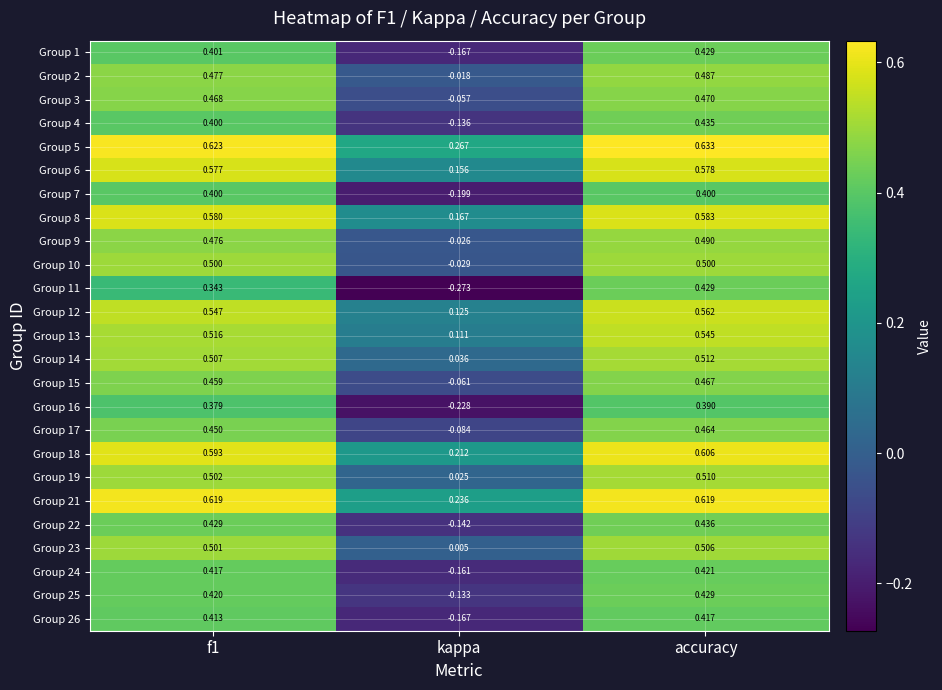

Where is Group 10 nearest to the value 0?

kappa